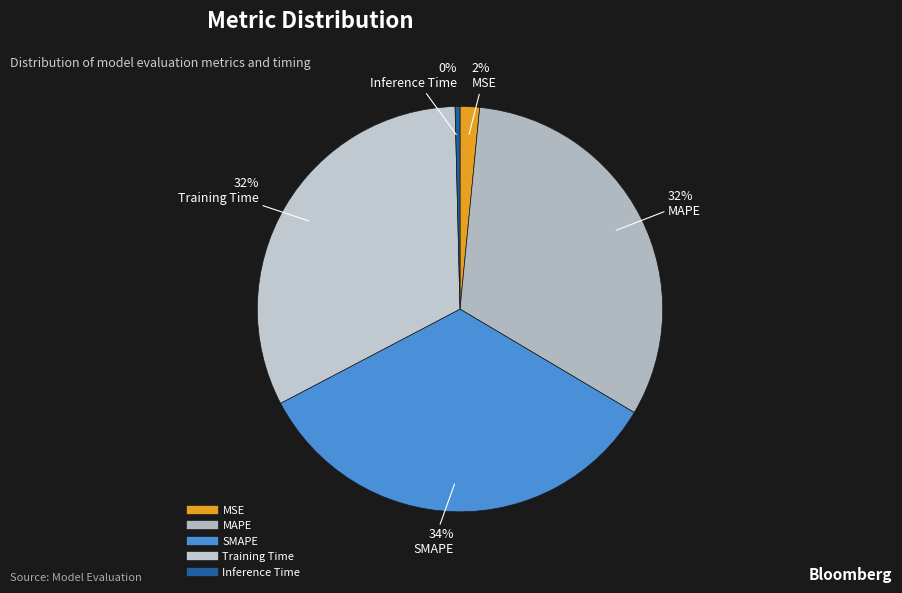

Does Inference Time account for over 50% of the chart?

No